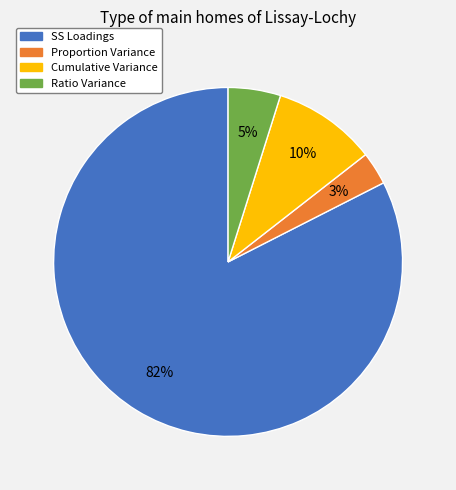

To the nearest percent, what percentage of the pie is SS Loadings?

82%